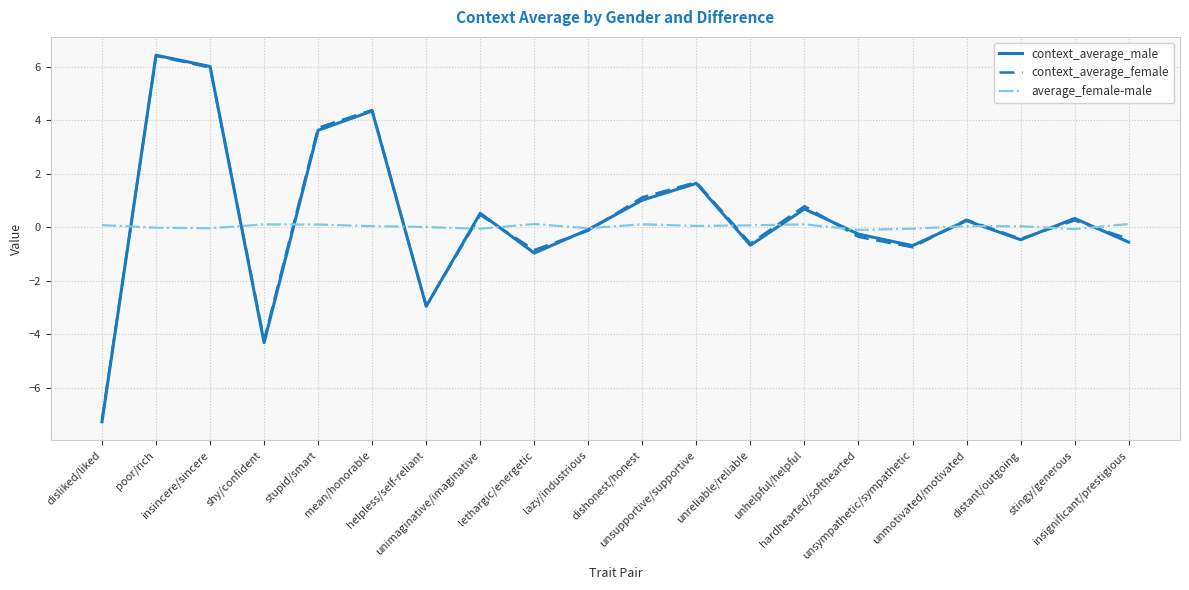

At which label is context_average_male closest to 0?

lazy/industrious